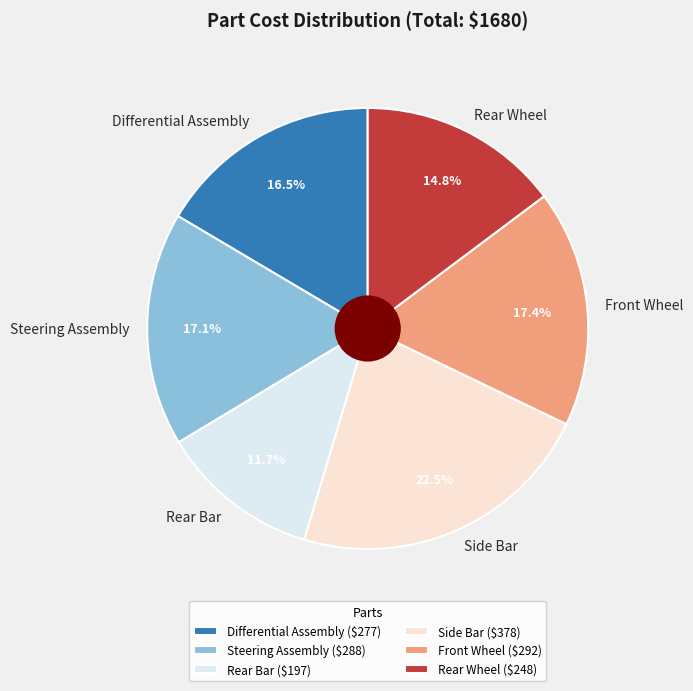

Between Rear Wheel and Rear Bar, which is larger?

Rear Wheel